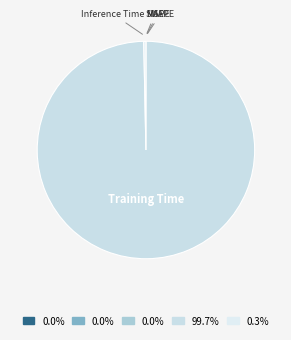

What is the majority slice?

Training Time